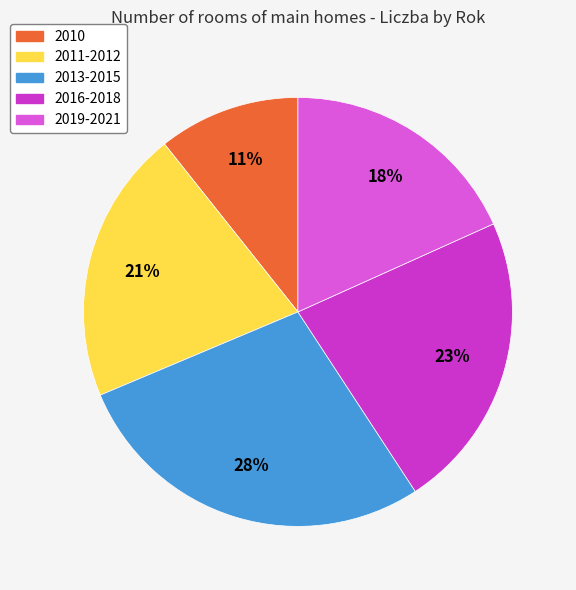

Is it true that 2010 is 23% of the pie?

False